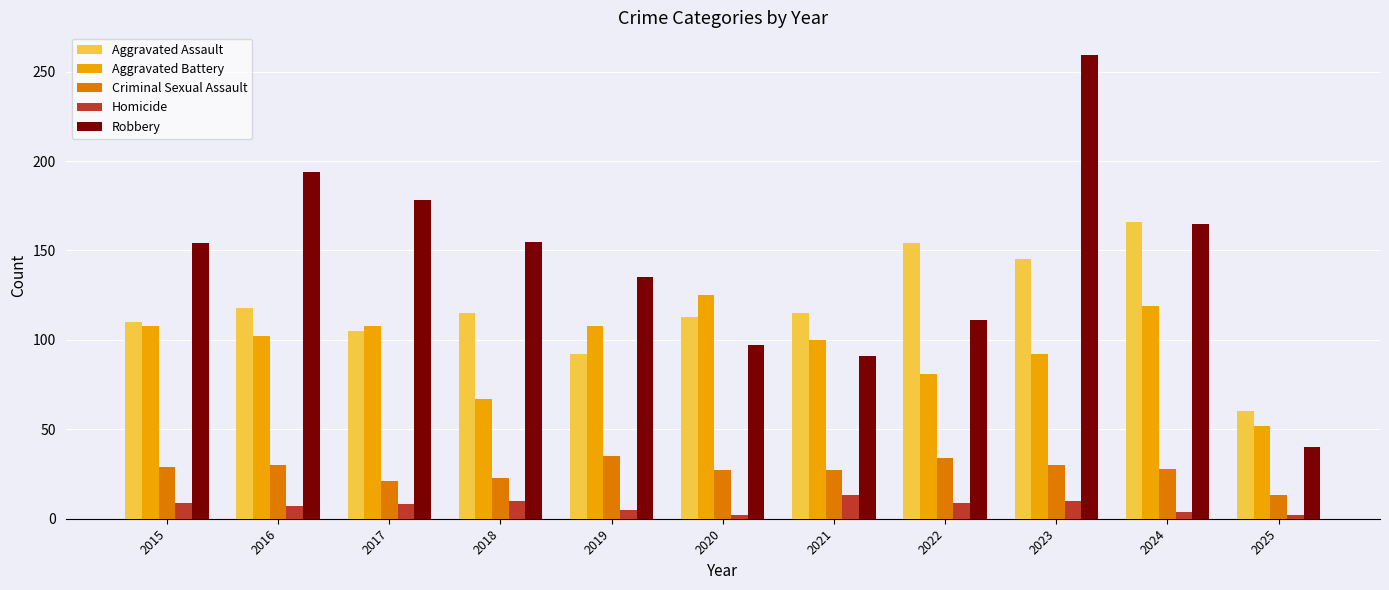

At 2023, list the series in order from smallest to largest.

Homicide, Criminal Sexual Assault, Aggravated Battery, Aggravated Assault, Robbery